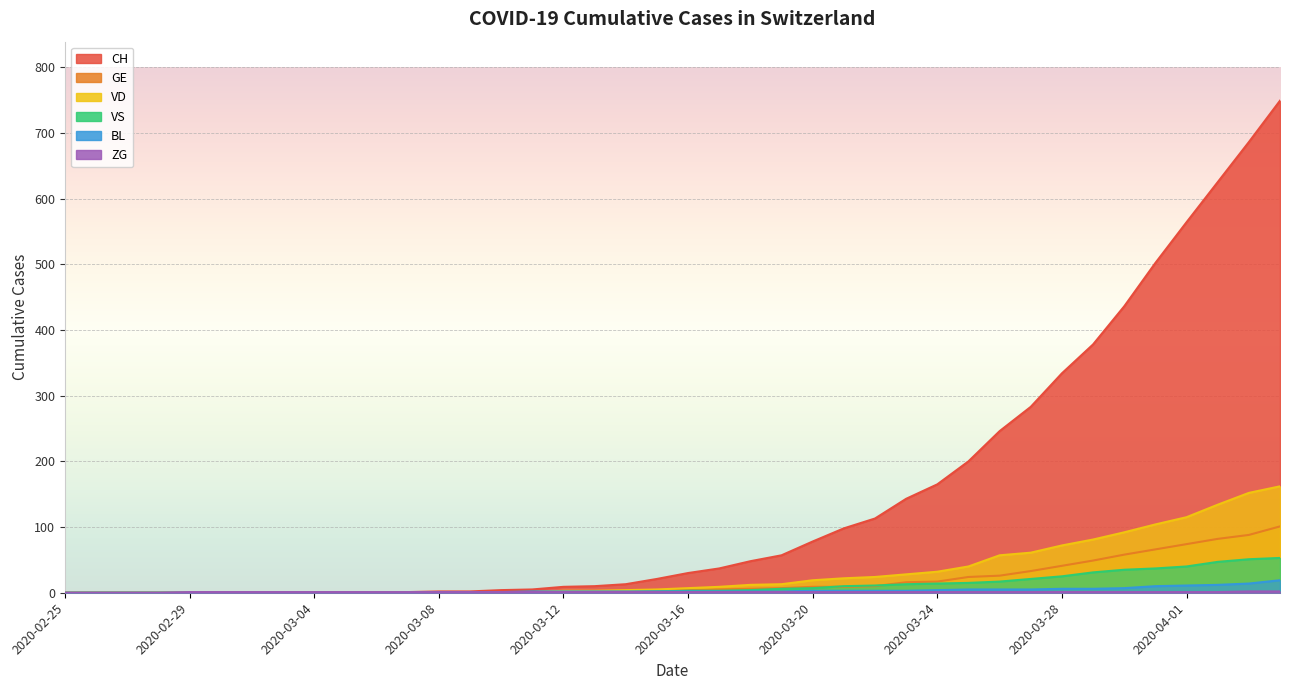

True or false: BL has more than 2 interior local peaks.

False